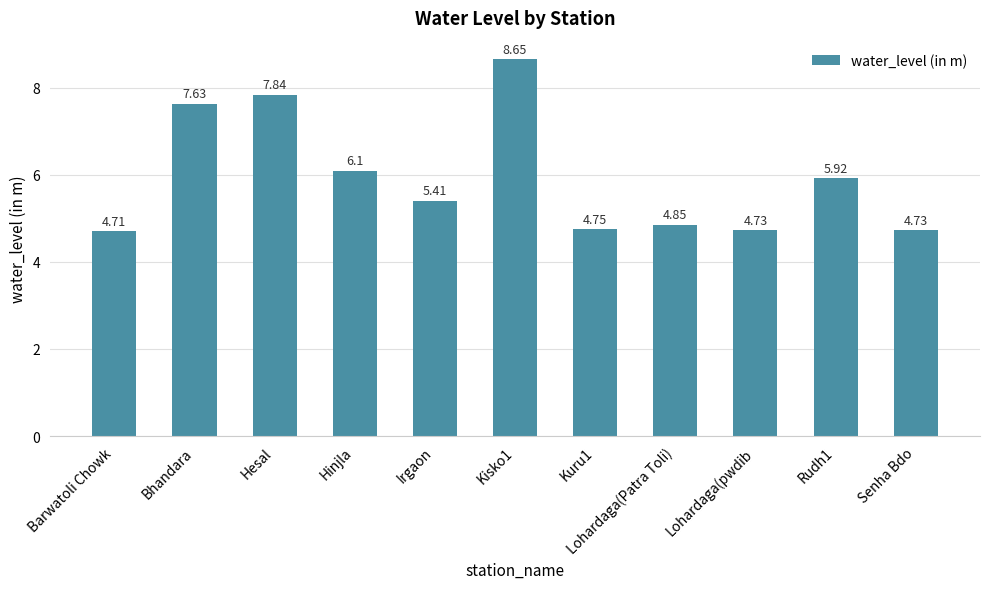

Is it true that the value at Bhandara is 7.6?

True